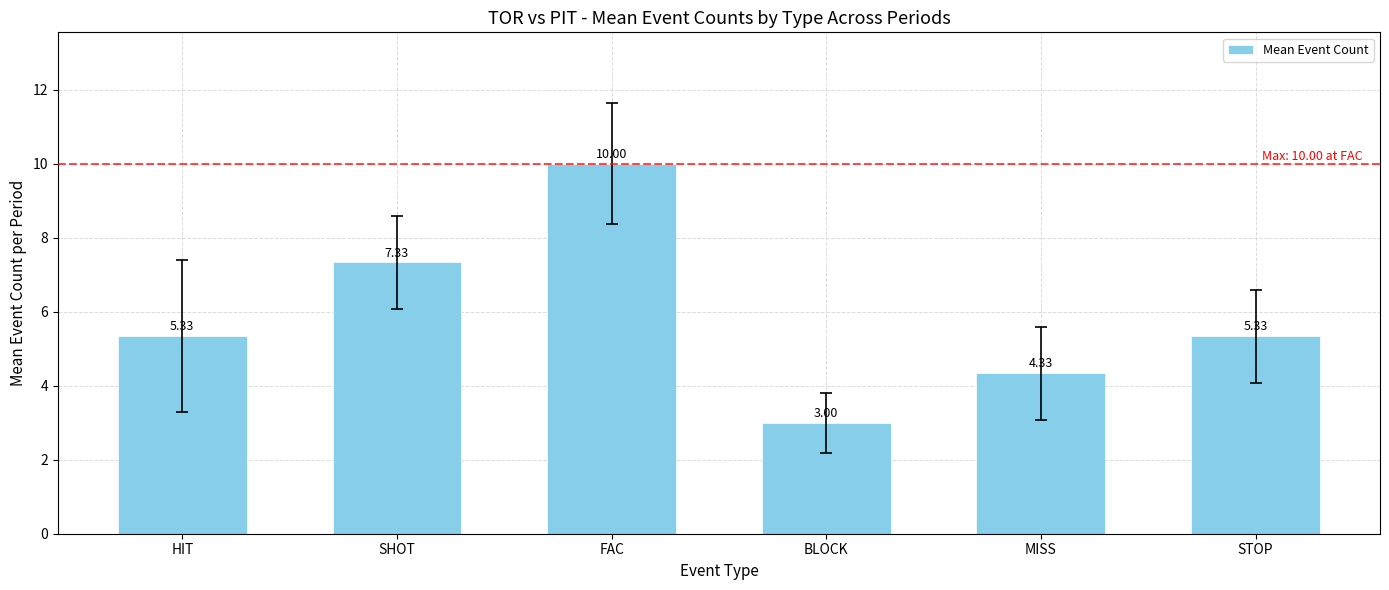

Are the bars grouped side by side (vs. stacked)?

No